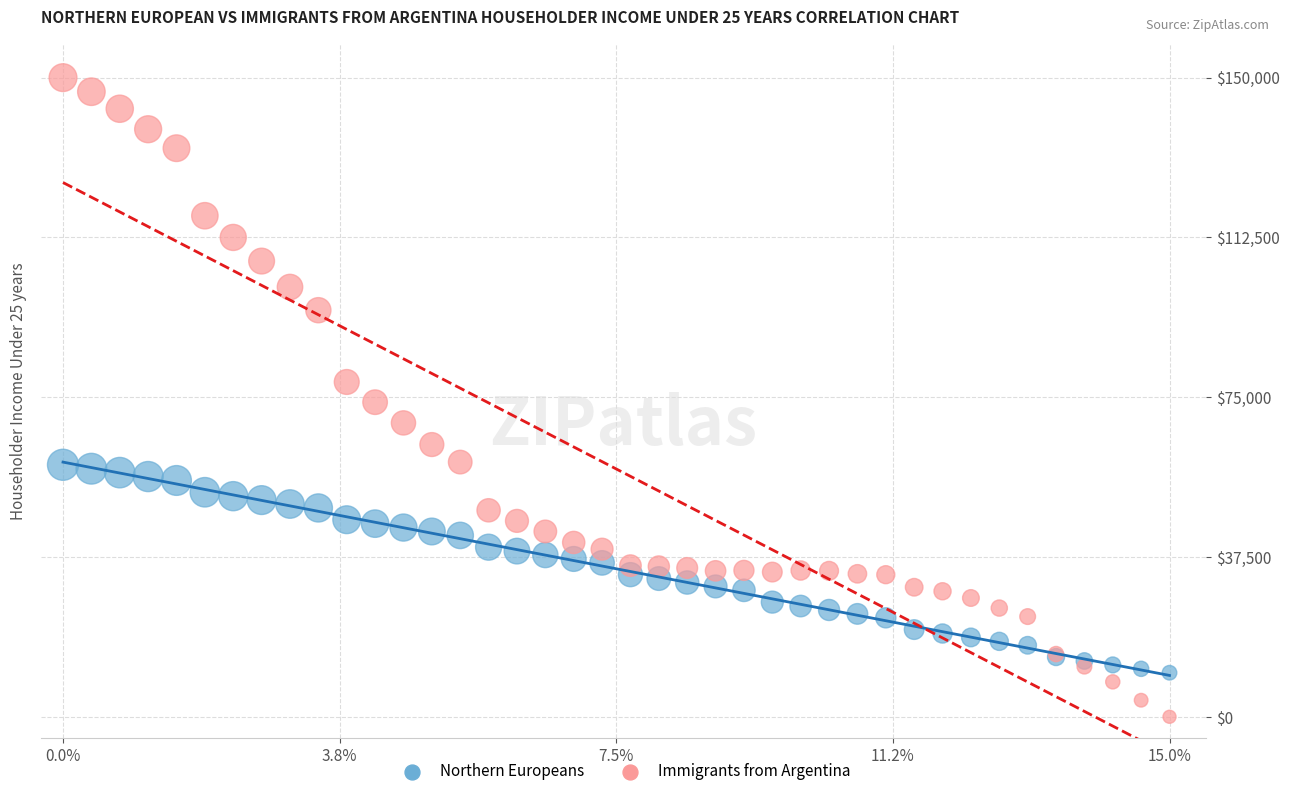

Which series reaches the minimum Y coordinate?

Immigrants from Argentina